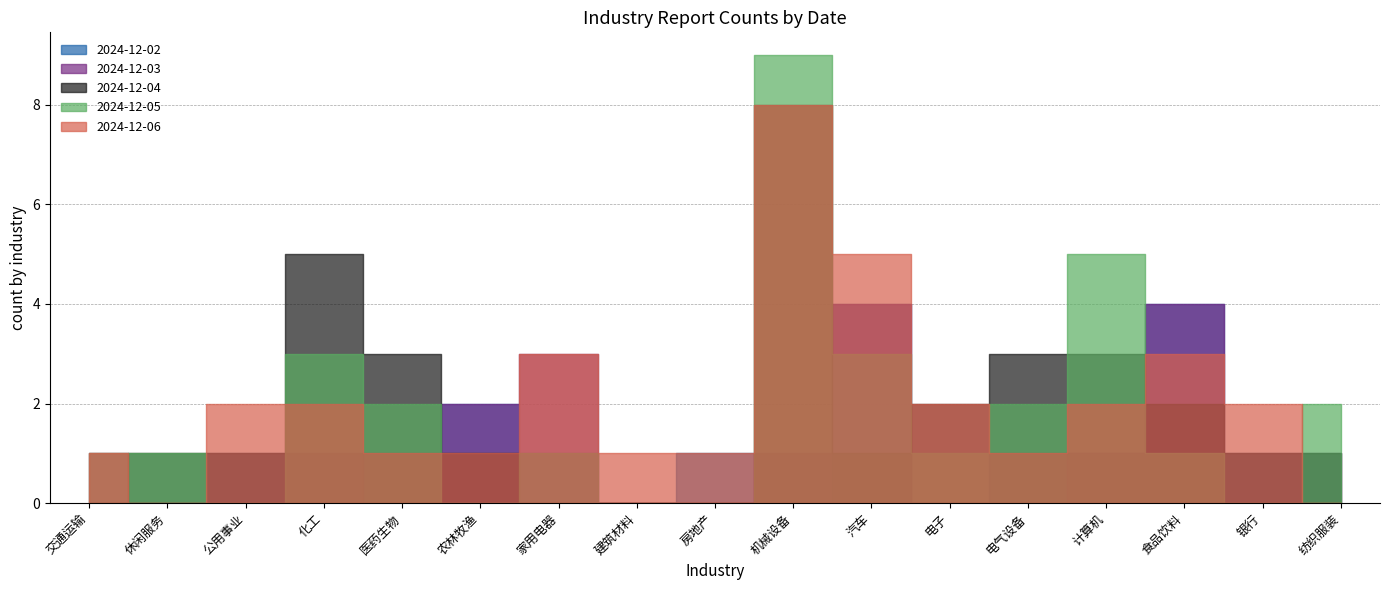

Is it true that 2024-12-05 equals 1 at 医药生物?

False